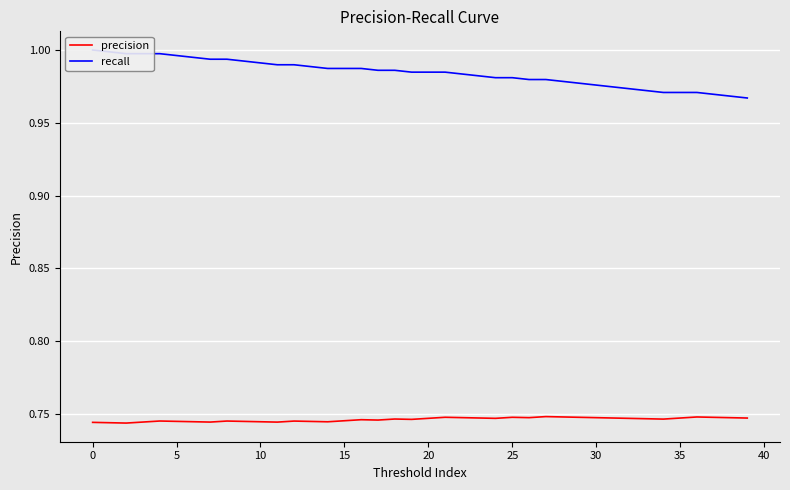

Is it true that recall equals 1.0 at 21?

True